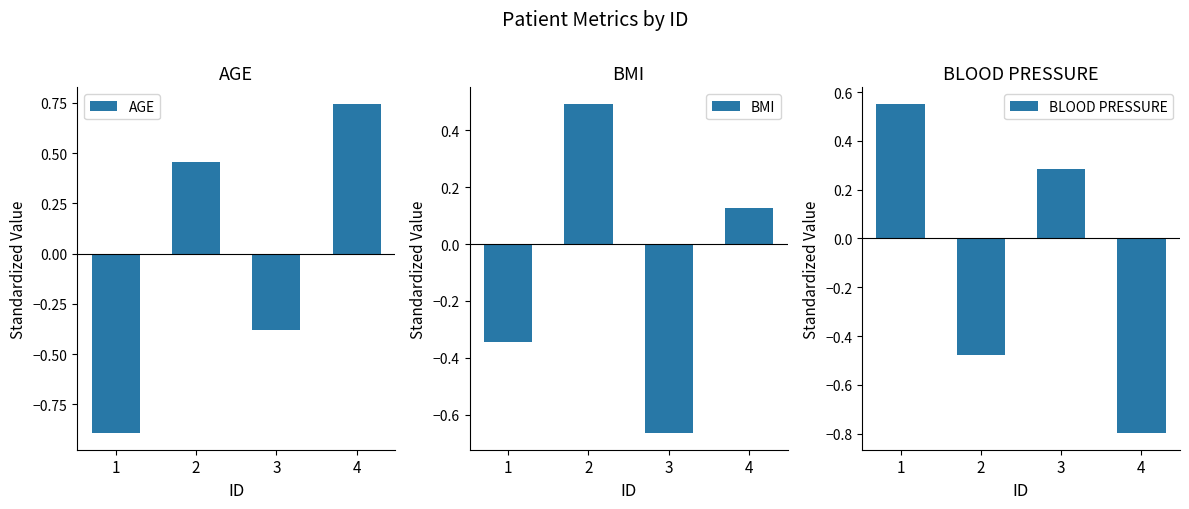

Between 1 and 3, which series saw the biggest shift?

AGE